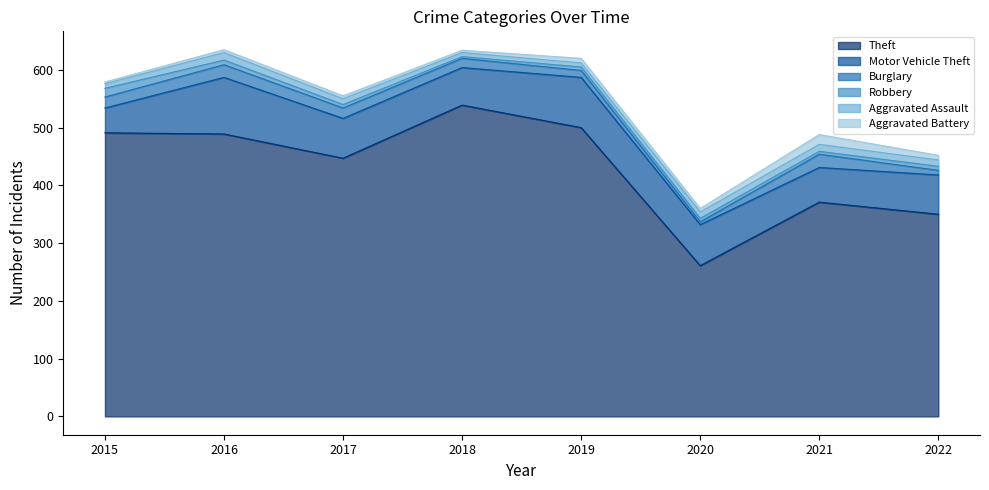

At which category does the chart reach its peak across all series?

2018